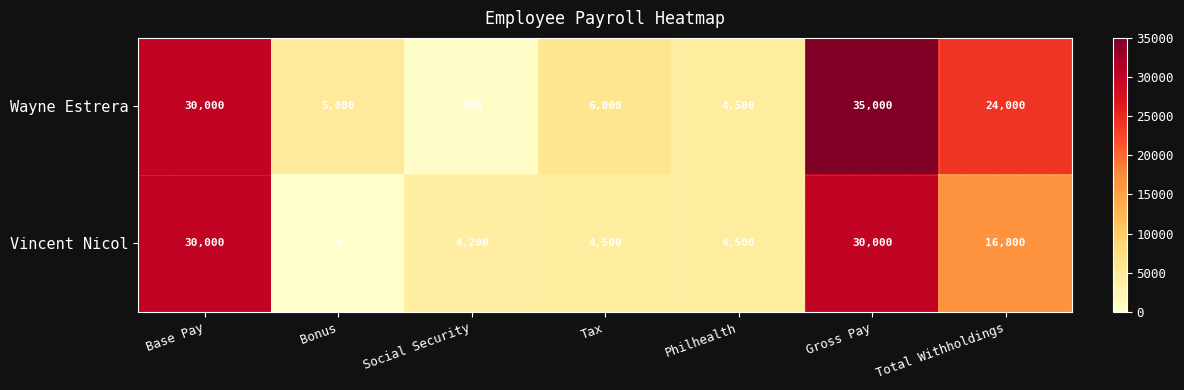

At how many categories does at least one series exceed 9022?

3